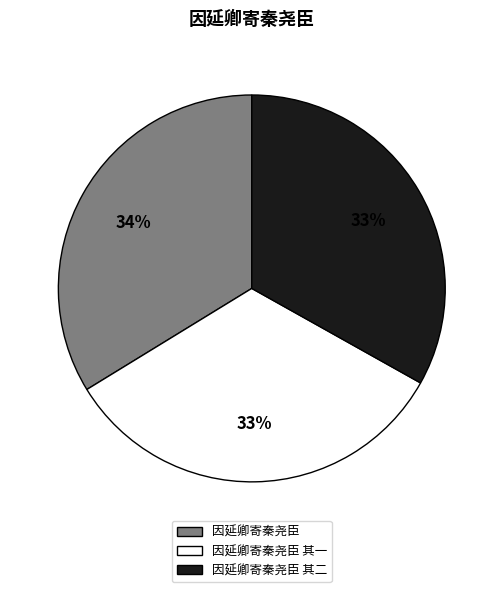

To the nearest percent, what is the difference between the 因延卿寄秦尧臣 其一 and 因延卿寄秦尧臣 slice percentages?

1%